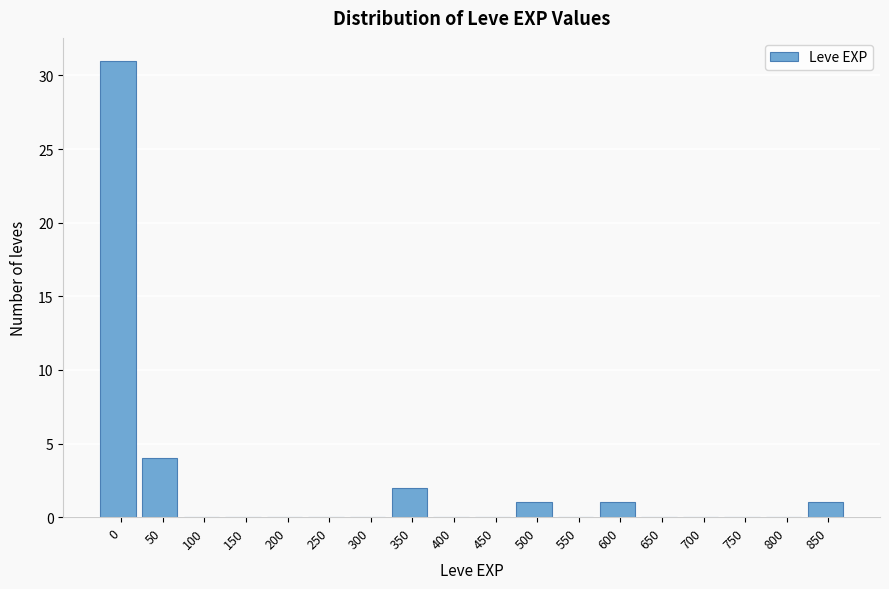

Reading left to right, extract all data points from this chart.

0=31	50=4	100=0	150=0	200=0	250=0	300=0	350=2	400=0	450=0	500=1	550=0	600=1	650=0	700=0	750=0	800=0	850=1